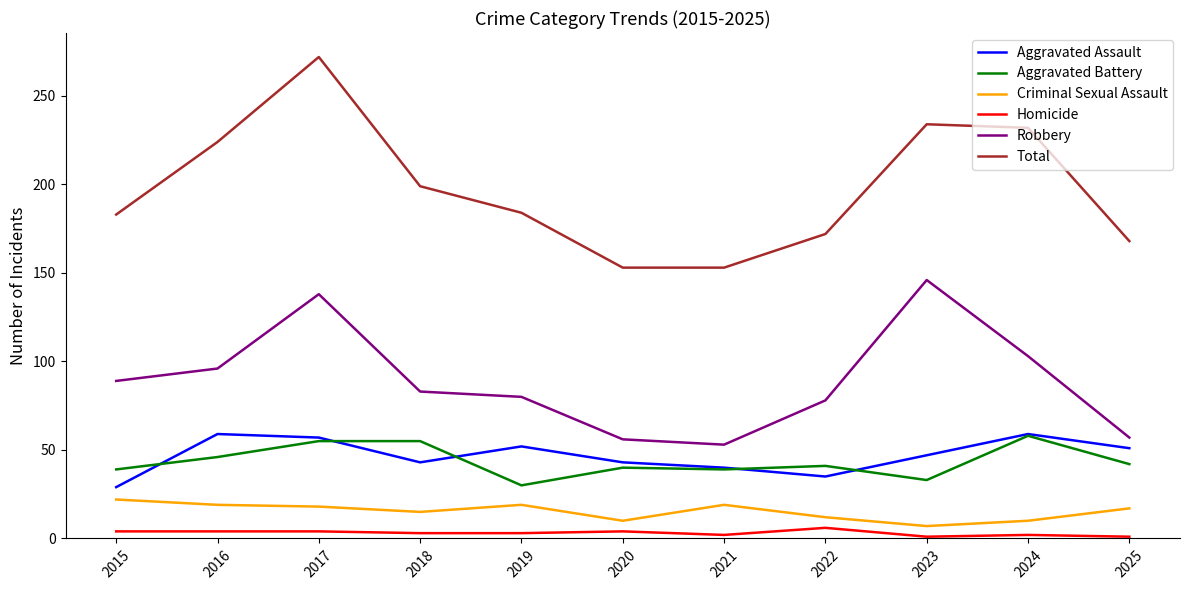

True or false: Aggravated Assault has a value of 83 at 2016.

False